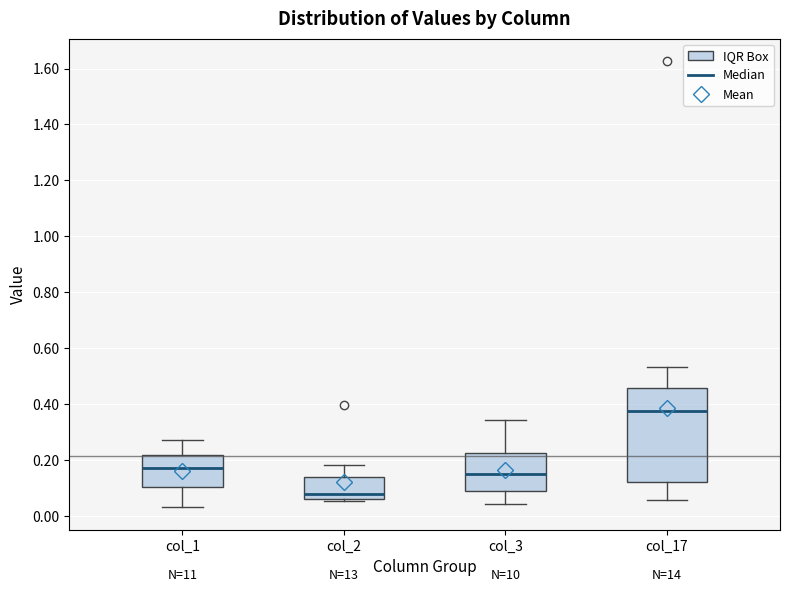

Which box is the tallest, from its lower edge to its upper edge?

col_17